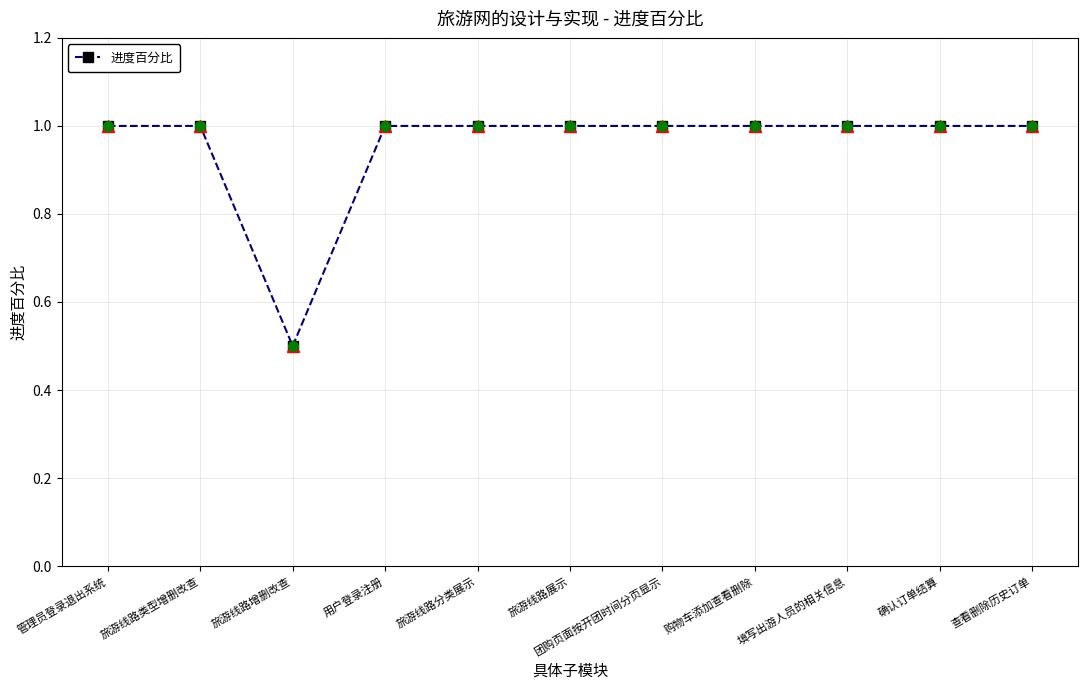

Where is the first local minimum?

旅游线路增删改查